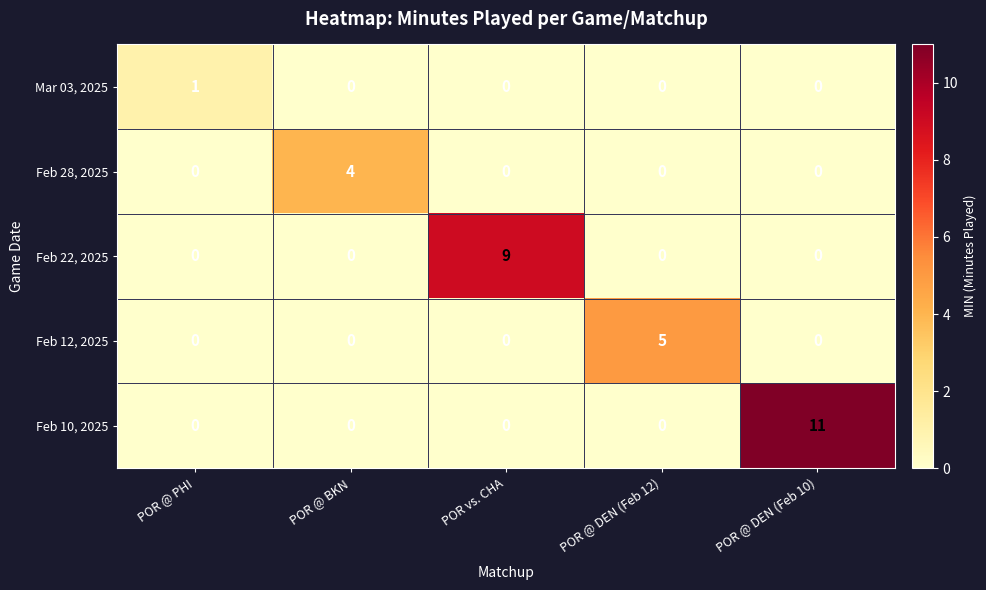

Which series has the widest spread of values?

Feb 10, 2025